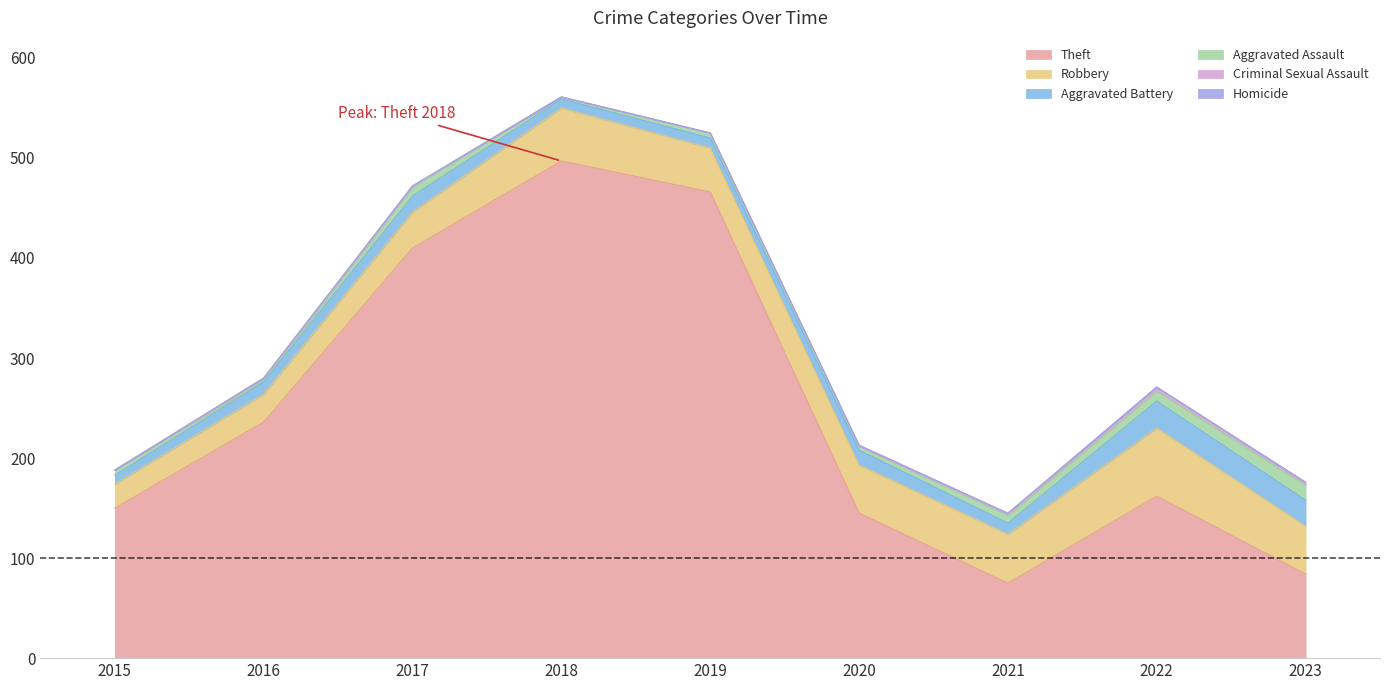

Is the value of Robbery at 2022 greater than the value of Theft at 2018?

No